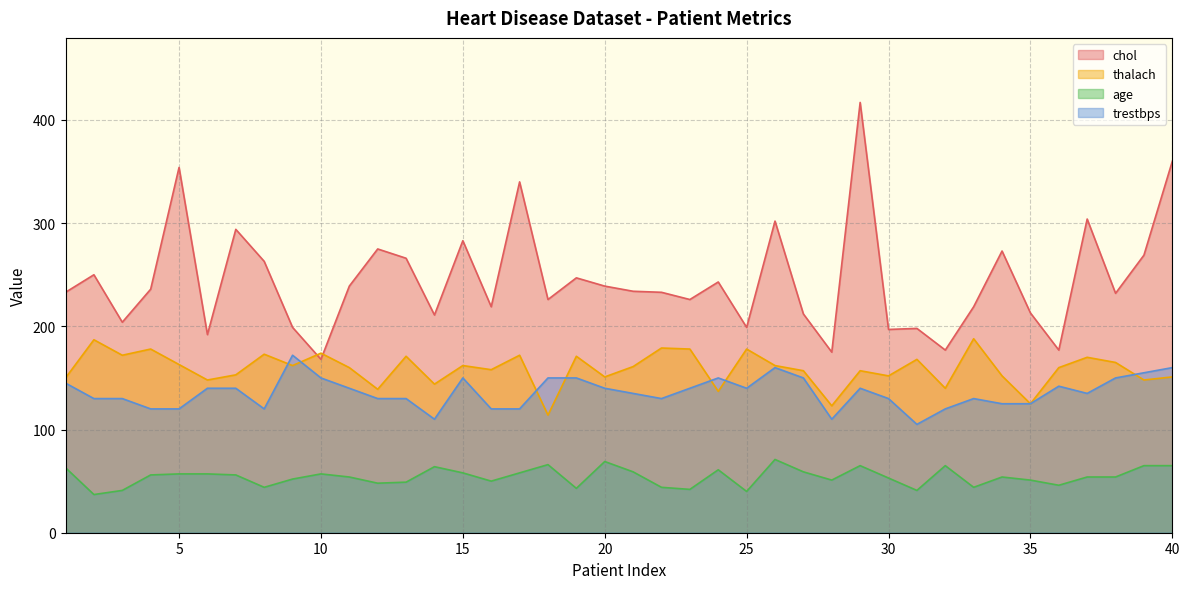

How many interior local peaks does the chol series have?

13